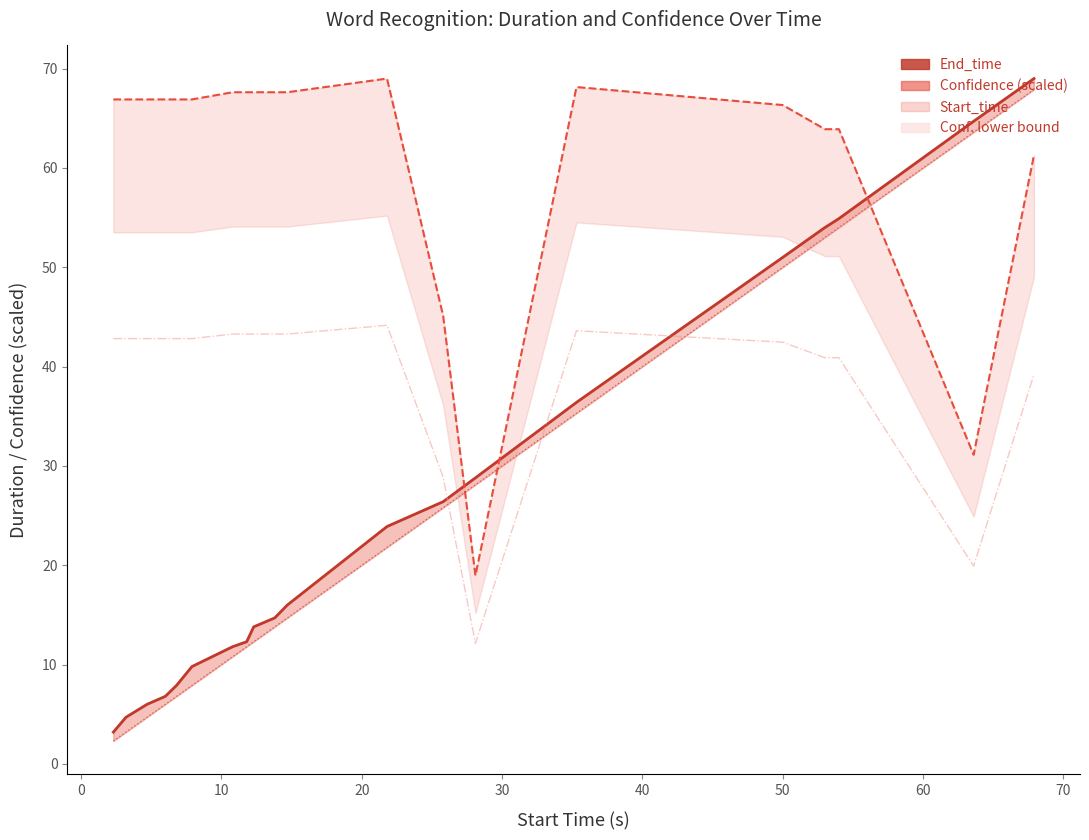

How many categories are shown in the chart?

20